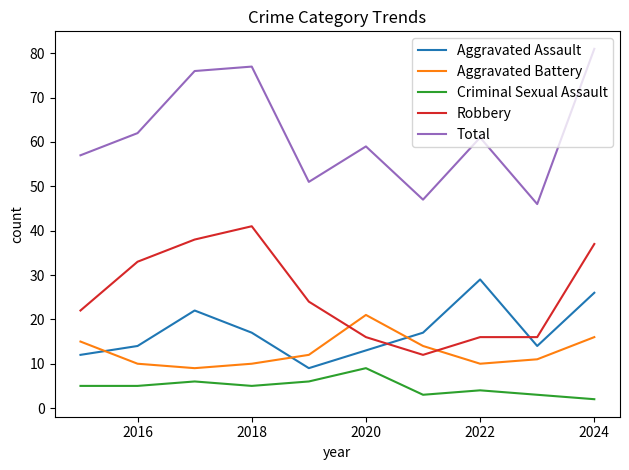

What is the average value of the Criminal Sexual Assault series?

5